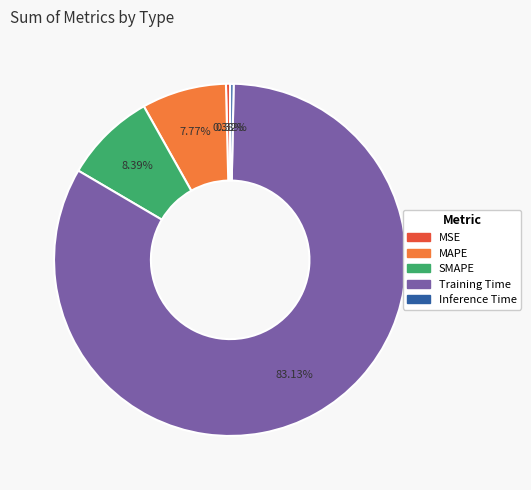

Between MSE and Training Time, which is larger?

Training Time